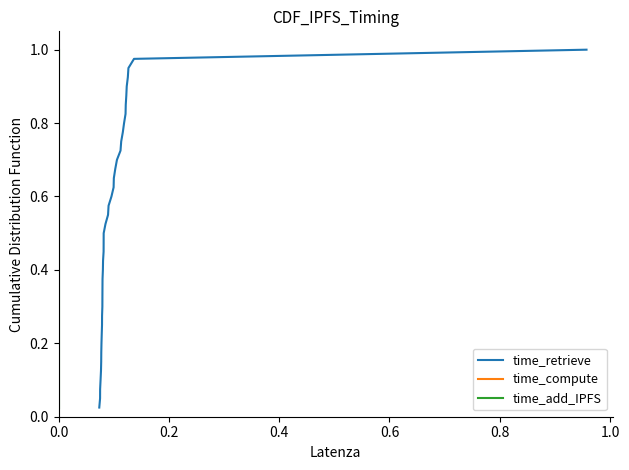

Reading left to right, what are all the values shown in this chart?

time_retrieve: 0.0	0.1	0.1	0.1	0.1	0.1	0.2	0.2	0.2	0.2	0.3	0.3	0.3	0.3	0.4	0.4	0.4	0.5	0.5	0.5	0.5	0.6	0.6	0.6	0.6	0.7	0.7	0.7	0.7	0.8	0.8	0.8	0.8	0.8	0.9	0.9	0.9	0.9	1.0	1.0
time_compute: 0.0	0.1	0.1	0.1	0.1	0.1	0.2	0.2	0.2	0.2	0.3	0.3	0.3	0.3	0.4	0.4	0.4	0.5	0.5	0.5	0.5	0.6	0.6	0.6	0.6	0.7	0.7	0.7	0.7	0.8	0.8	0.8	0.8	0.8	0.9	0.9	0.9	0.9	1.0	1.0
time_add_IPFS: 0.0	0.1	0.1	0.1	0.1	0.1	0.2	0.2	0.2	0.2	0.3	0.3	0.3	0.3	0.4	0.4	0.4	0.5	0.5	0.5	0.5	0.6	0.6	0.6	0.6	0.7	0.7	0.7	0.7	0.8	0.8	0.8	0.8	0.8	0.9	0.9	0.9	0.9	1.0	1.0